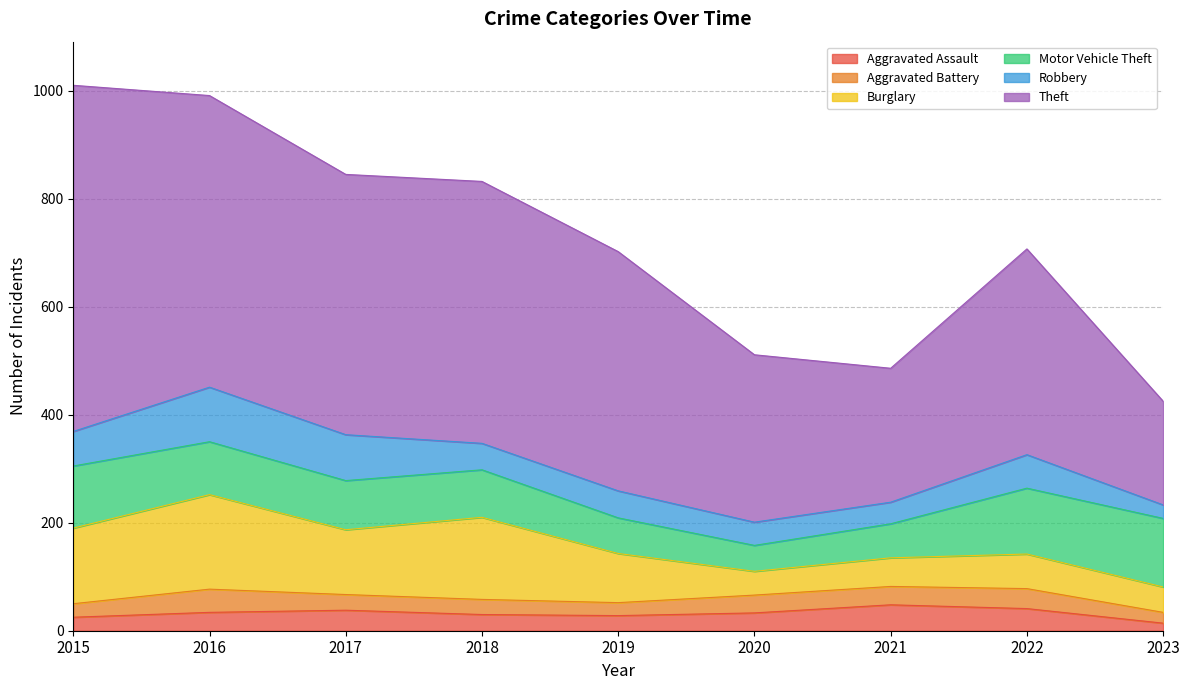

Is the value of Theft at 2020 greater than the value of Robbery at 2016?

Yes